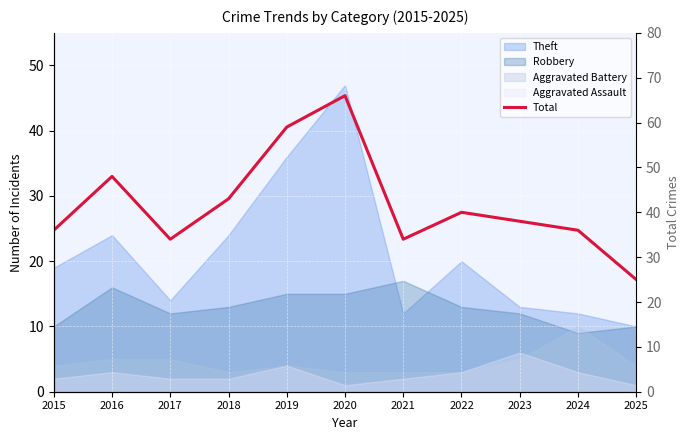

What is the change in value from 2017 to 2024?

+2